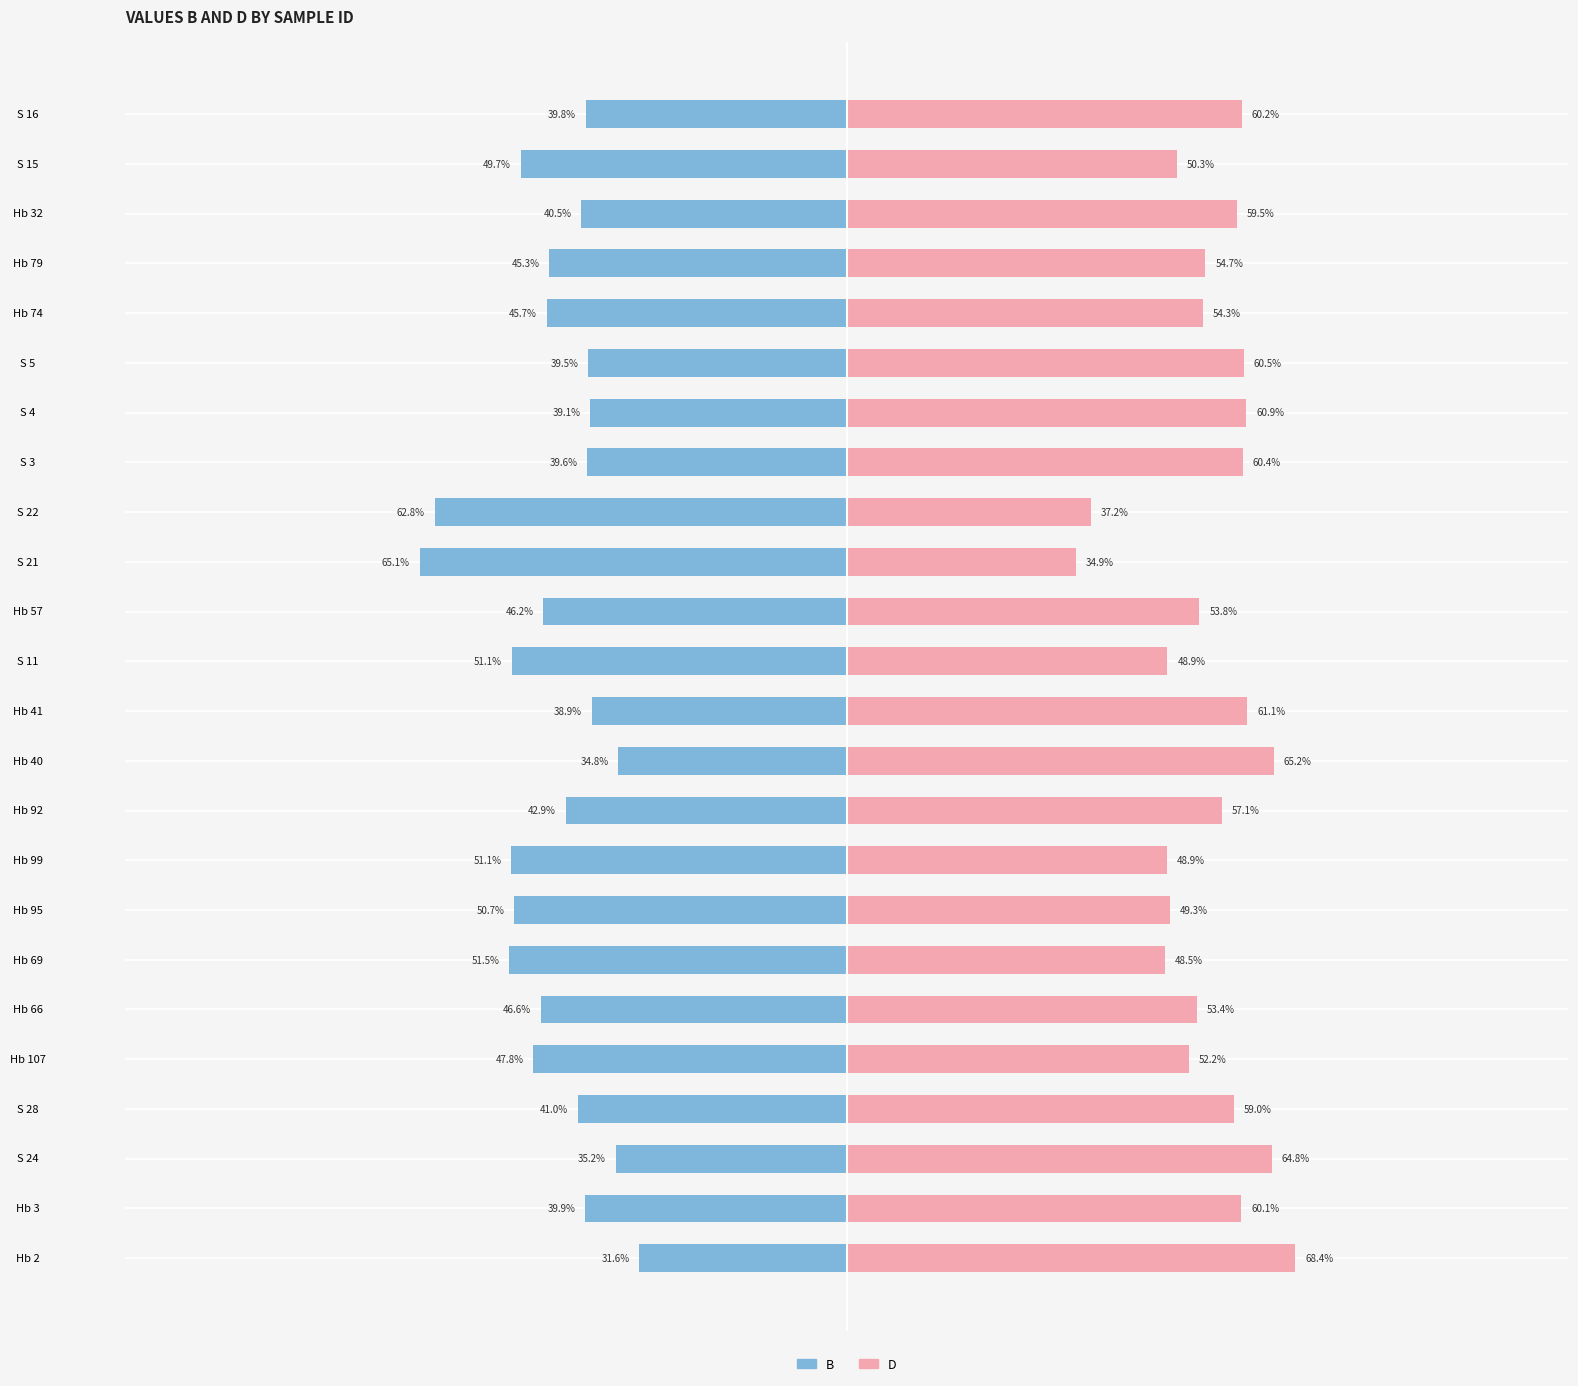

Which series has the largest range (max minus min)?

D